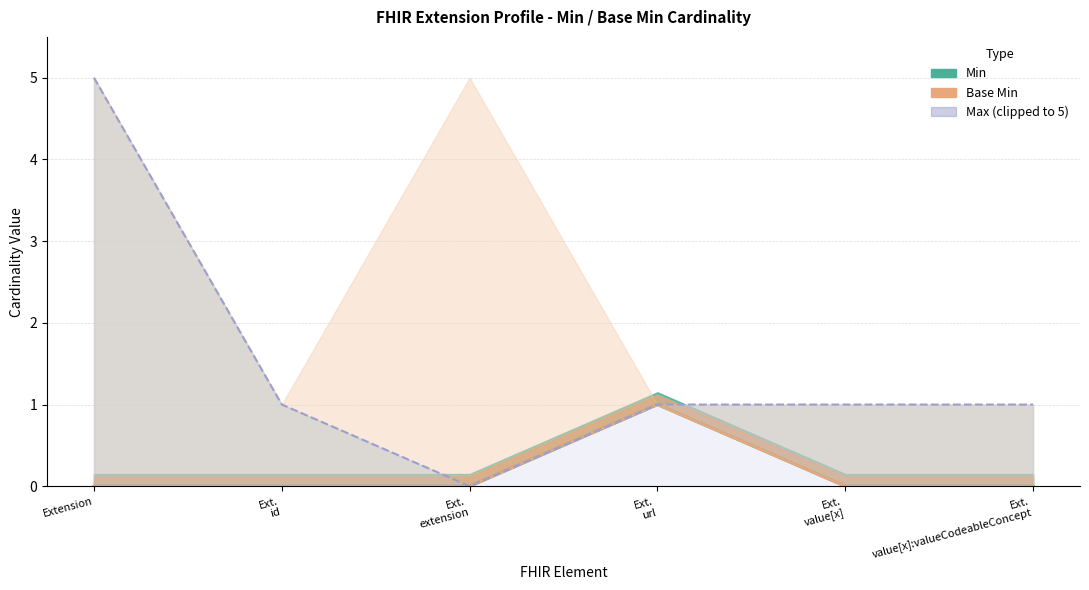

Where is the first local minimum for Max (clipped)?

Ext.
extension